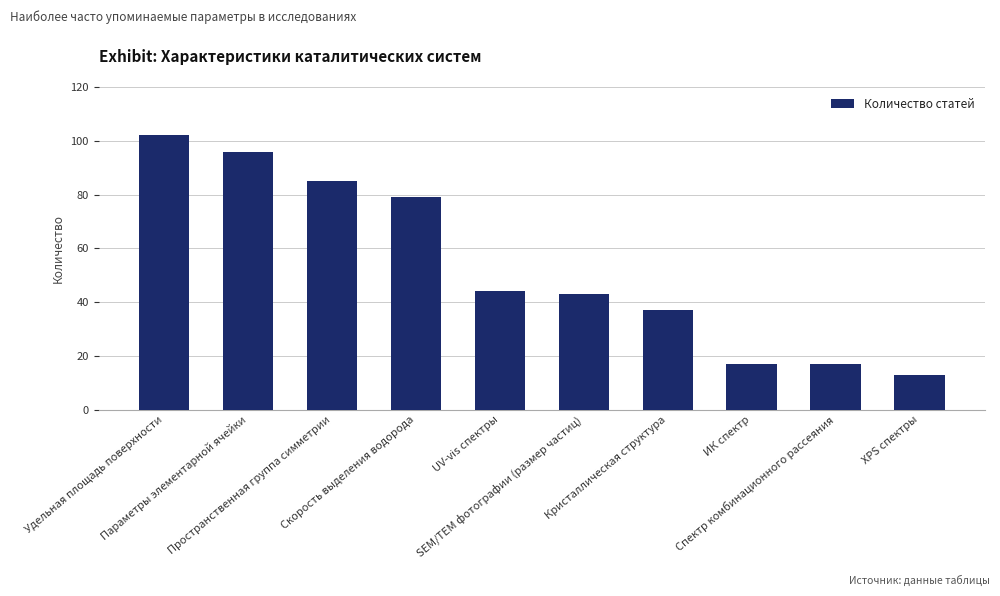

At which label is the value closest to 57?

UV-vis спектры